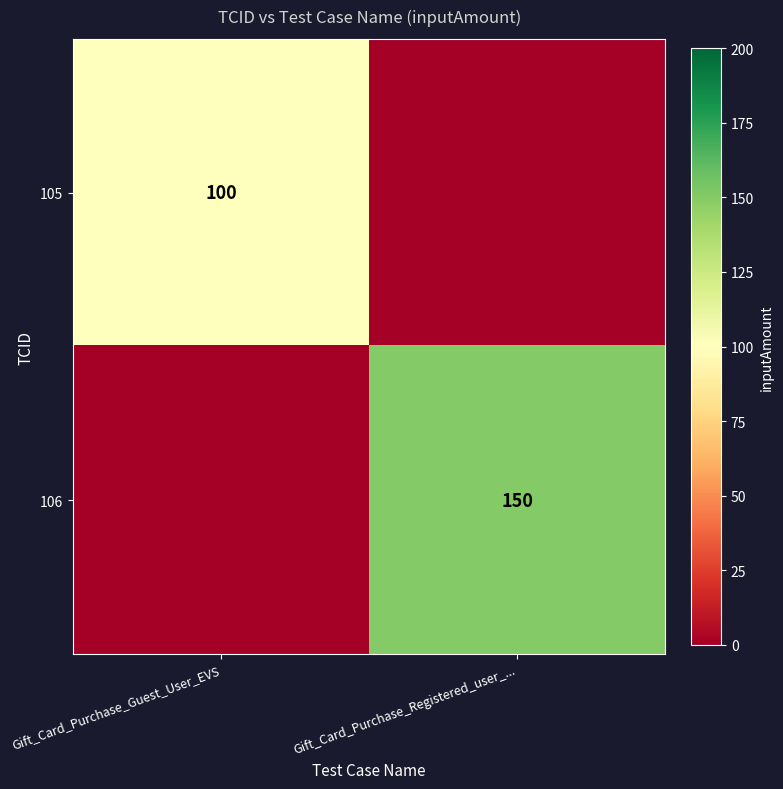

What is the spread (max minus min) of values at Gift_Card_Purchase_Guest_User_EVS?

100